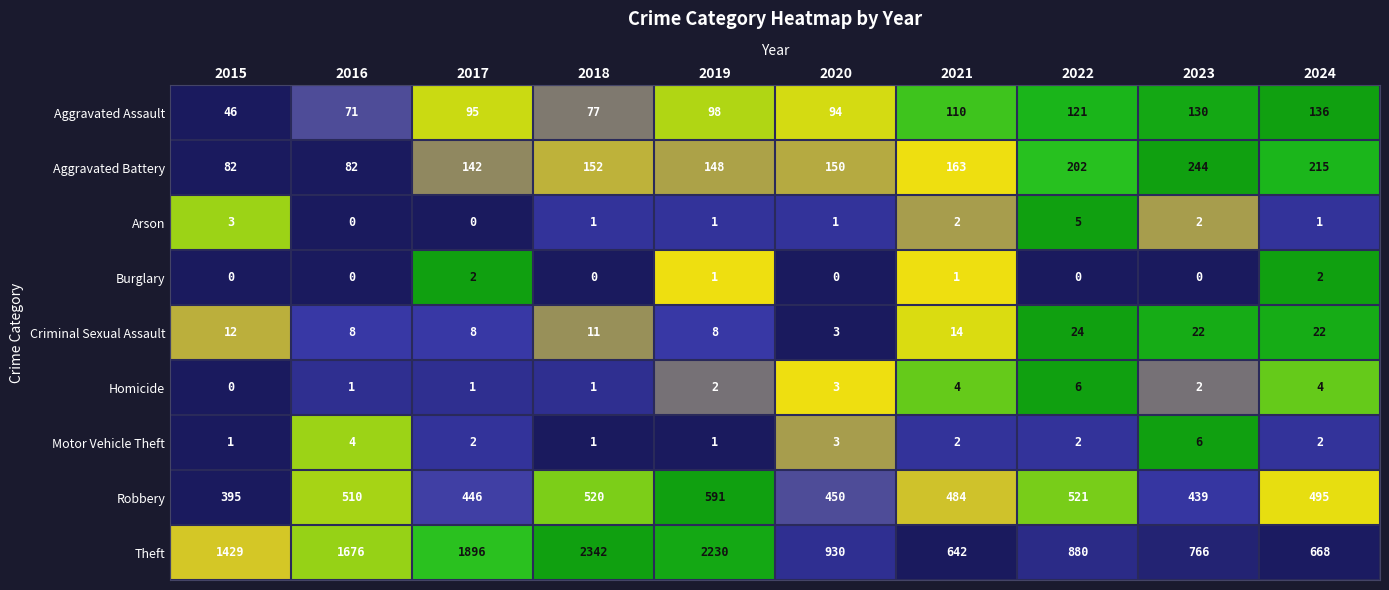

Which series has the largest total across all categories?

Theft